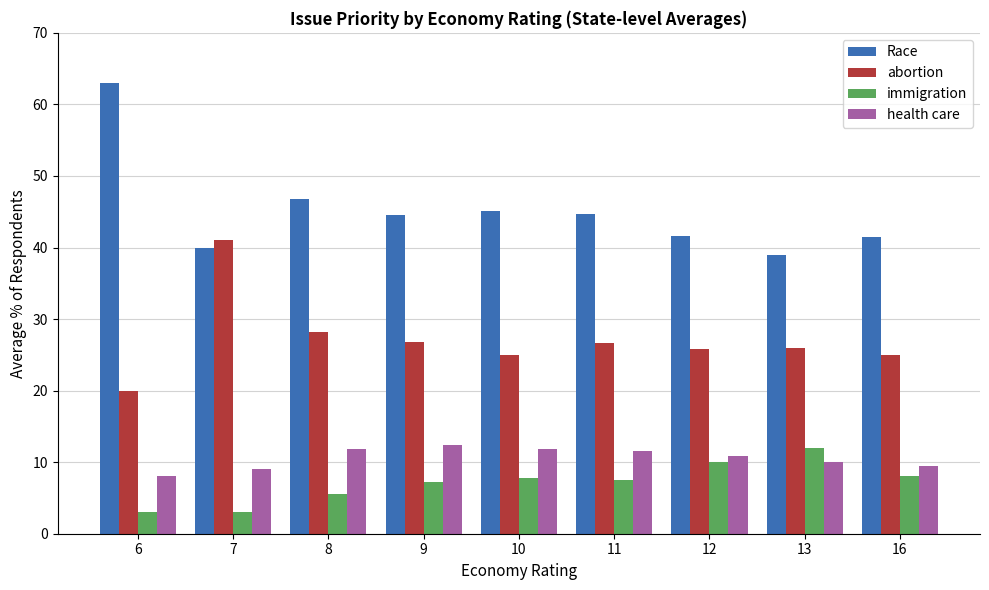

At how many categories does at least one series exceed 33?

9